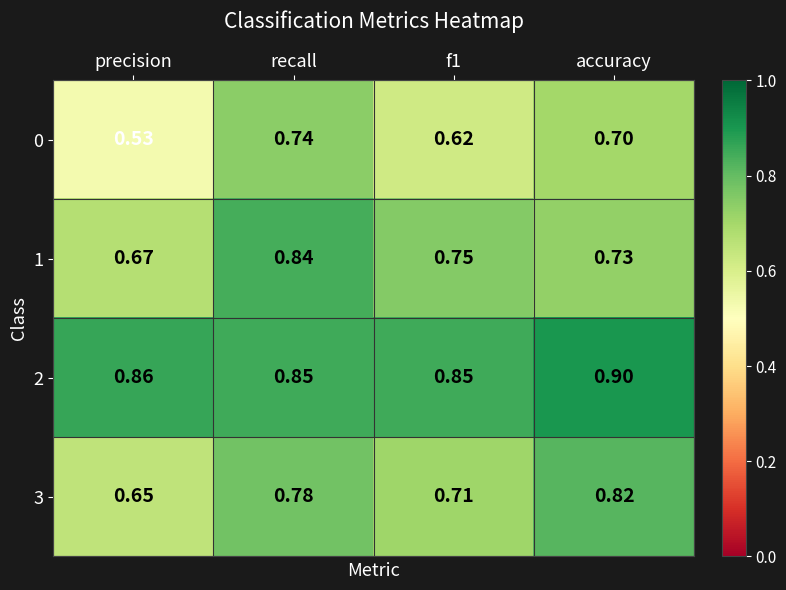

What is the spread (max minus min) of values at precision?

0.3